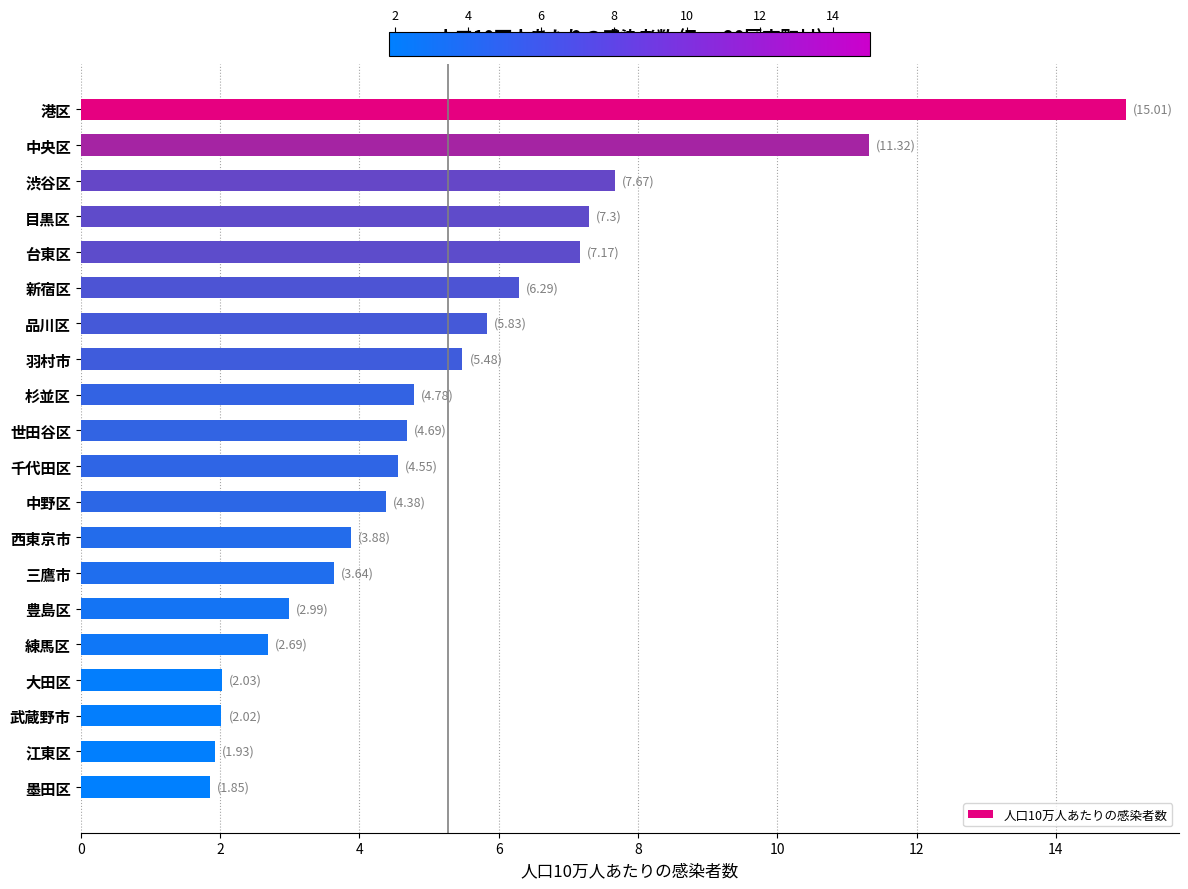

The value at 墨田区 is 1.9. True or false?

True